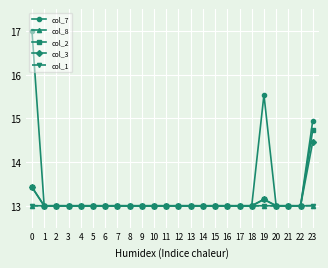

Count the col_1 values in the range 13 to 14.

24